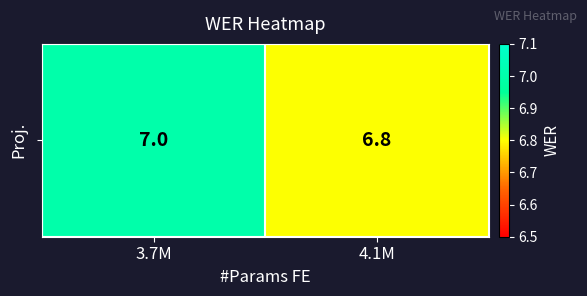

Reading left to right, extract all data points from this chart.

3.7M=7.0	4.1M=6.8